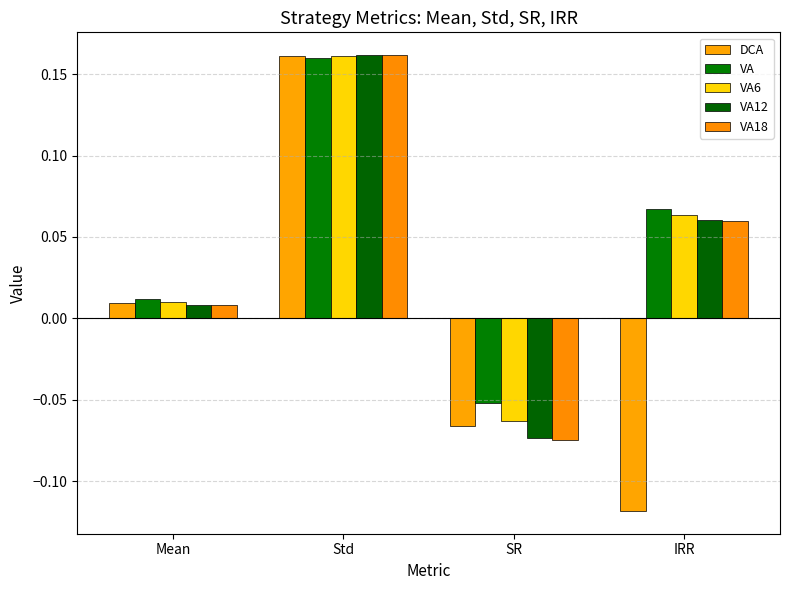

Reading left to right, transcribe all the data shown in this chart.

DCA: 0.0	0.2	-0.1	-0.1
VA: 0.0	0.2	-0.1	0.1
VA6: 0.0	0.2	-0.1	0.1
VA12: 0.0	0.2	-0.1	0.1
VA18: 0.0	0.2	-0.1	0.1